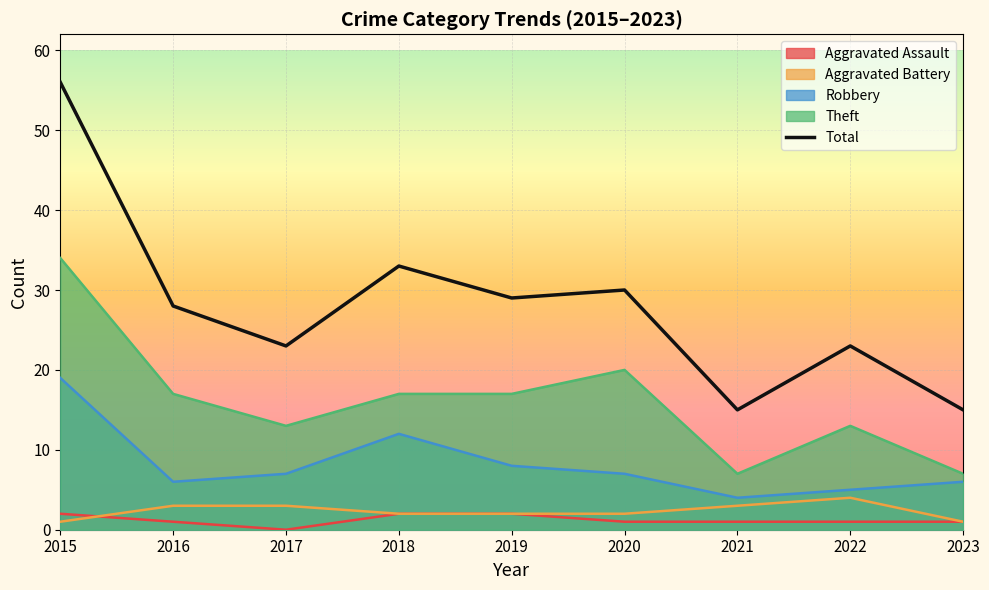

Does the chart display data point markers on the line(s)?

No